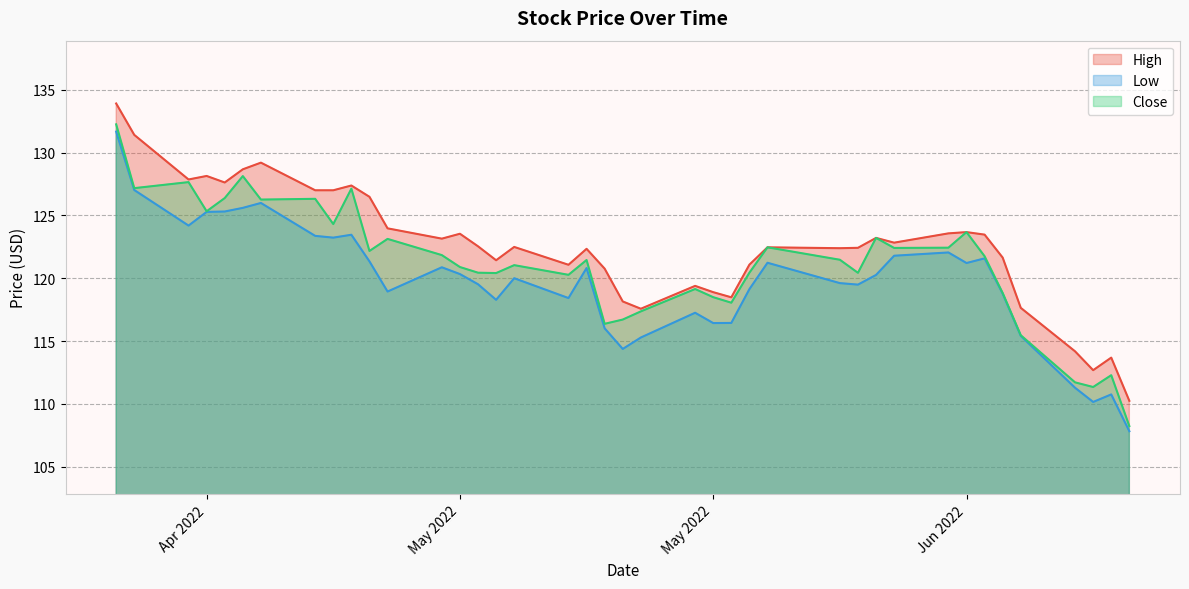

What are all the series names shown in the legend?

High, Low, Close